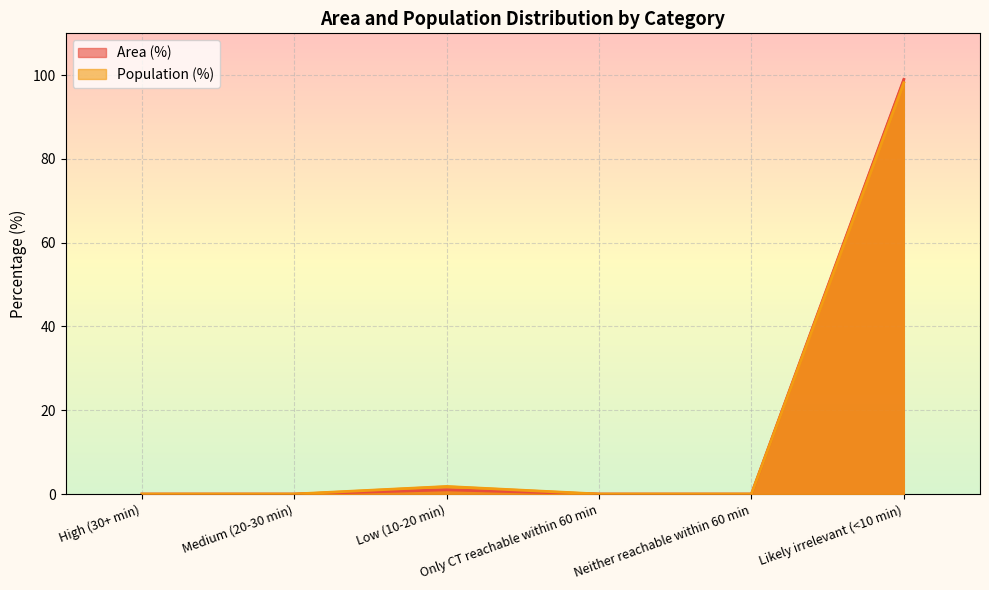

What is the value of the Population (%) point at the 6th from the left?

98.2